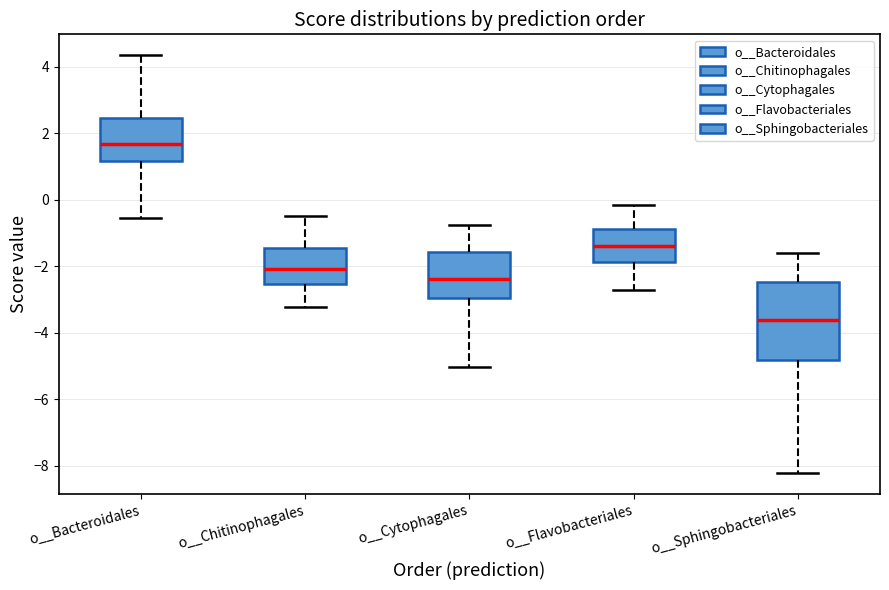

Which box has the highest median line?

o__Bacteroidales